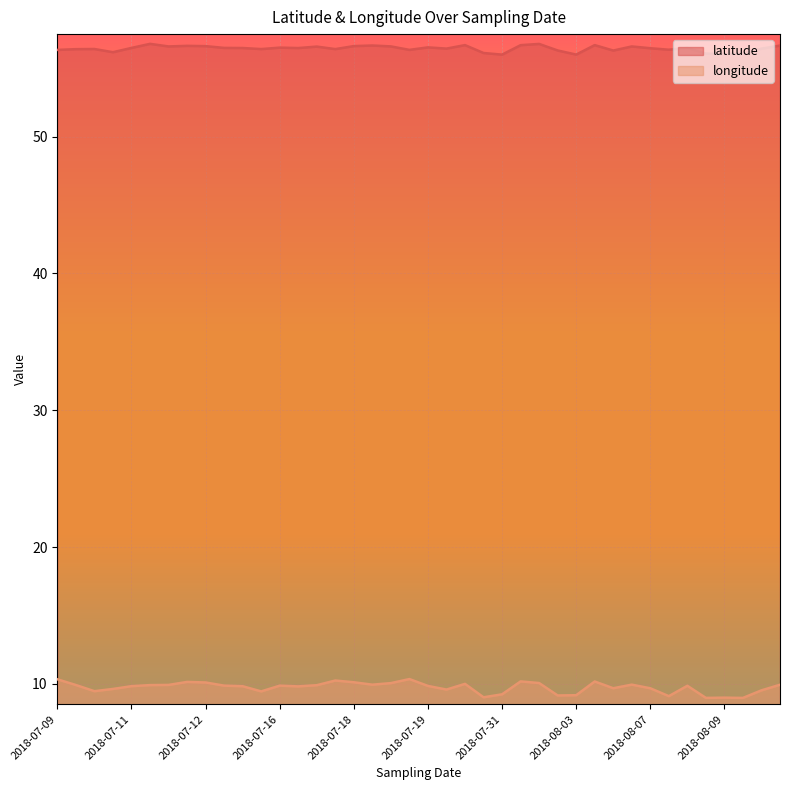

What is the highest value of the latitude series?

56.8